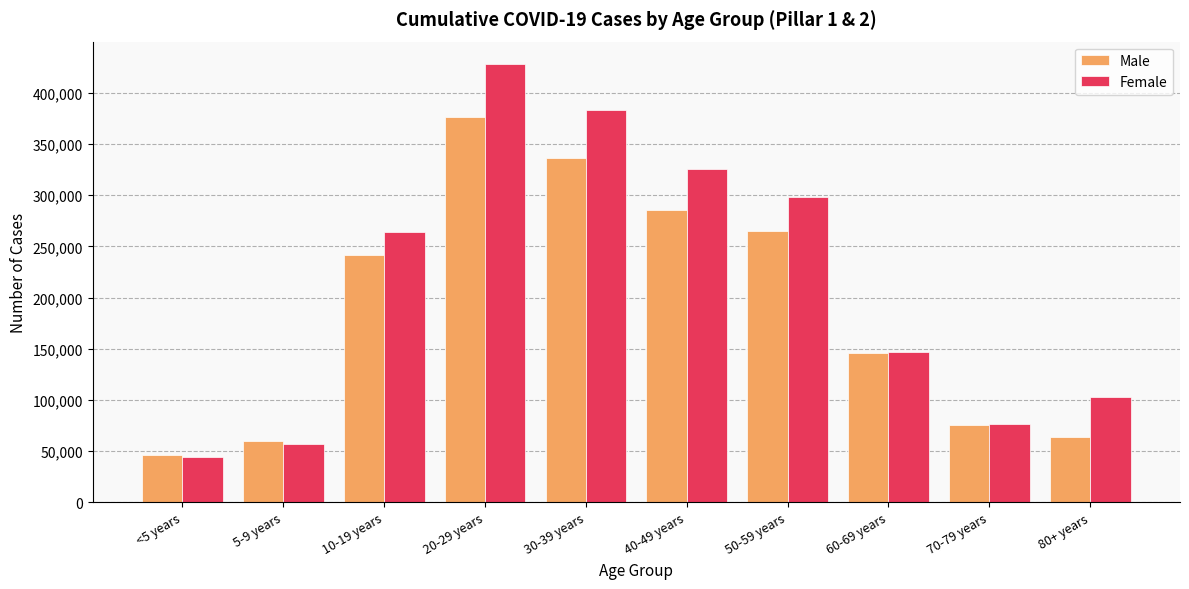

What is the difference between the highest and lowest values at <5 years?

2282